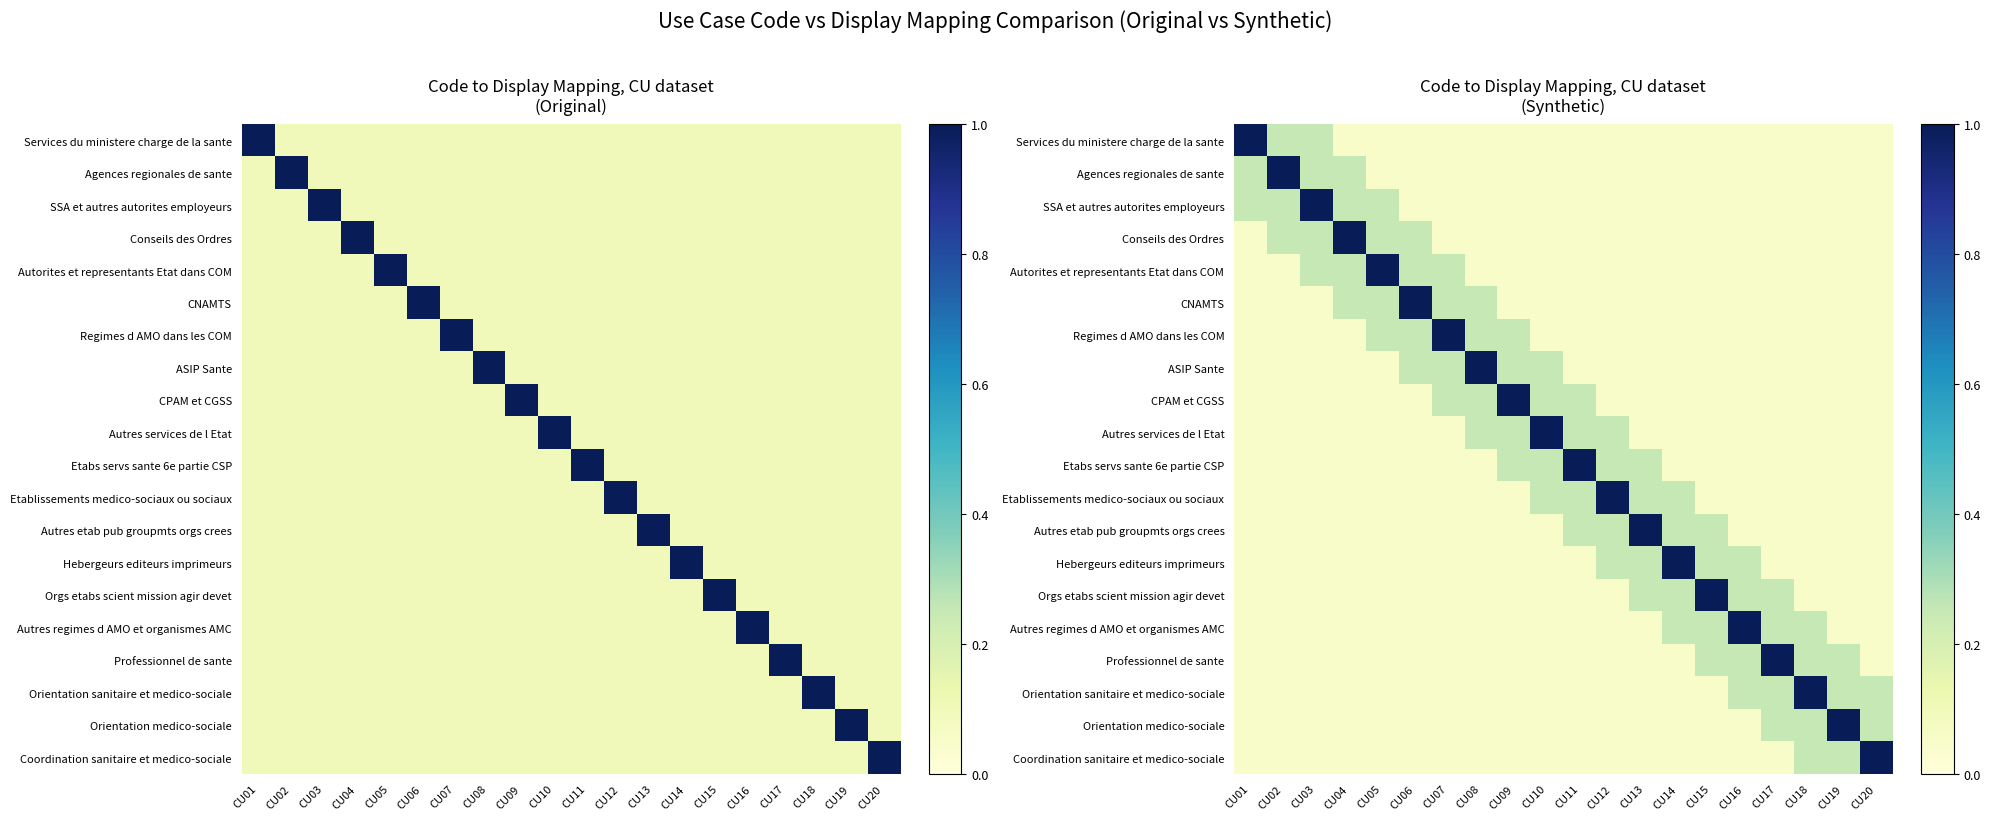

Which has a higher value, CU01 or CU04?

CU01